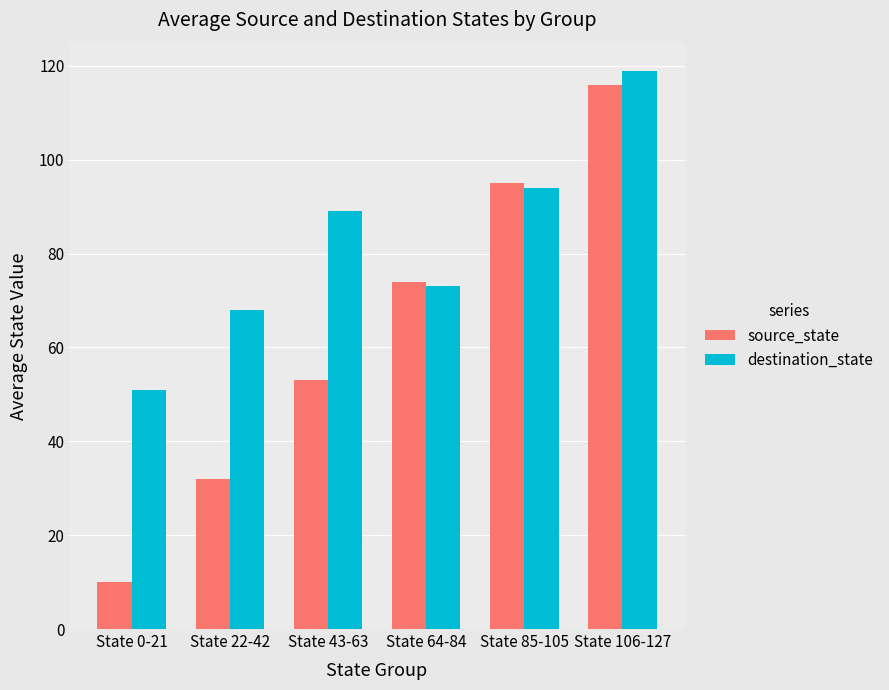

What is the label of the 6th bar from the left?

State 106-127